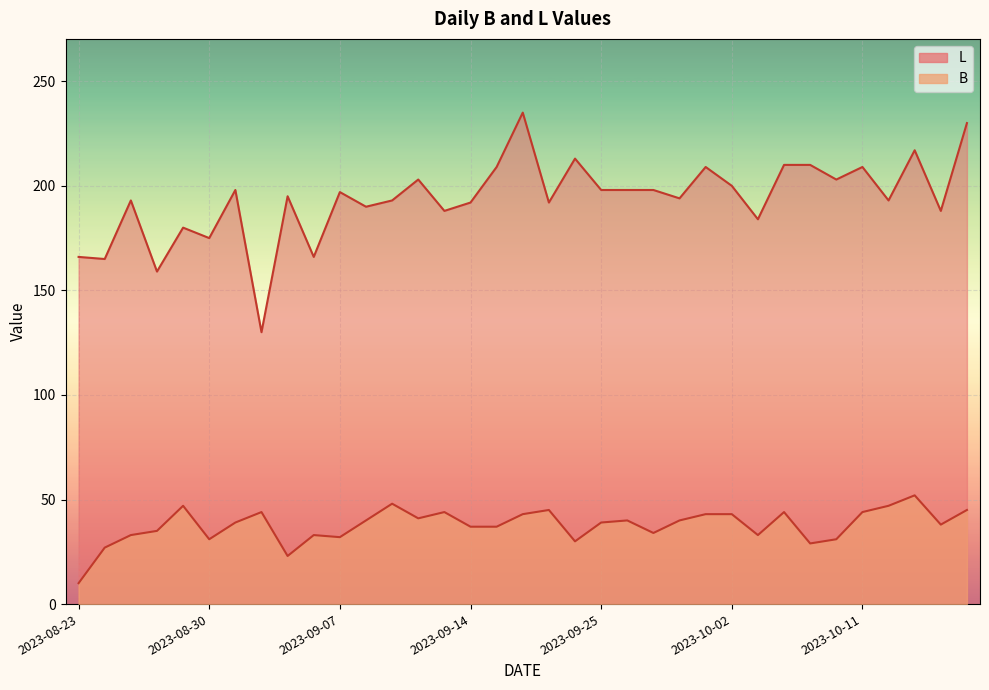

What is the label of the 20th point from the right?

2023-09-14